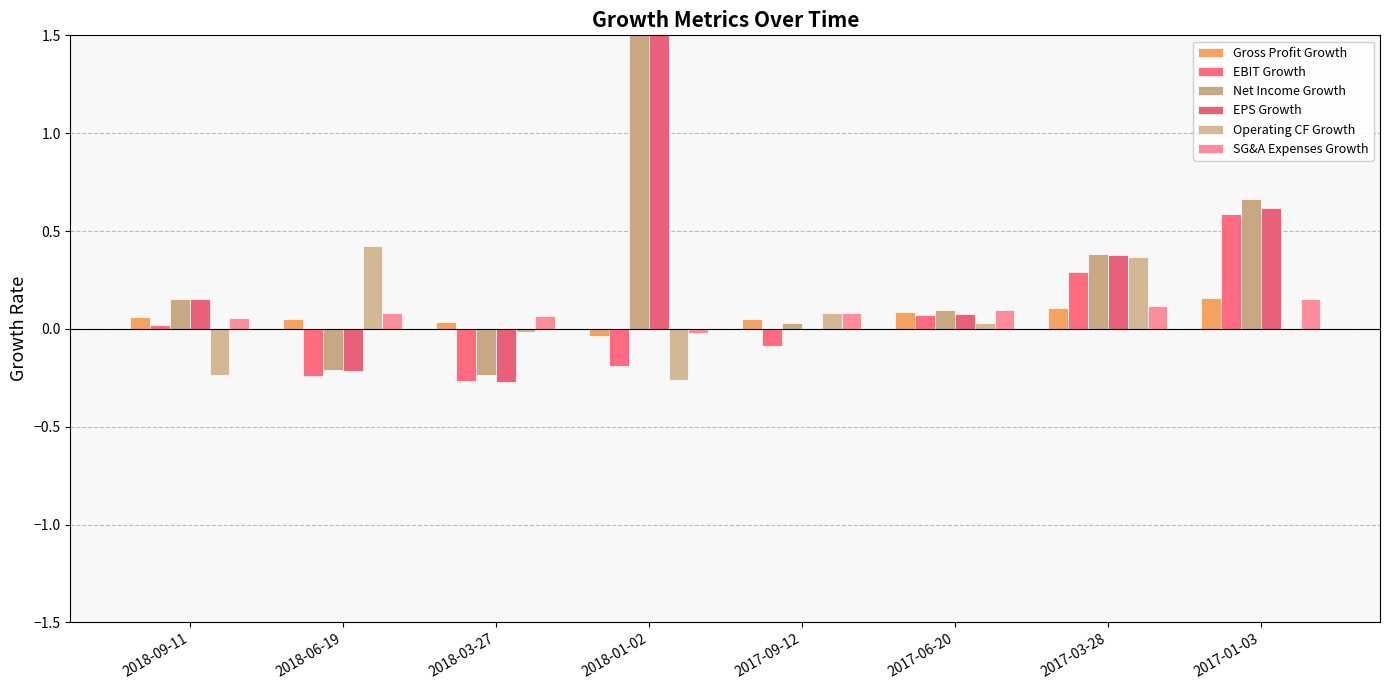

Which series changed the most between 2018-03-27 and 2018-01-02?

Net Income Growth